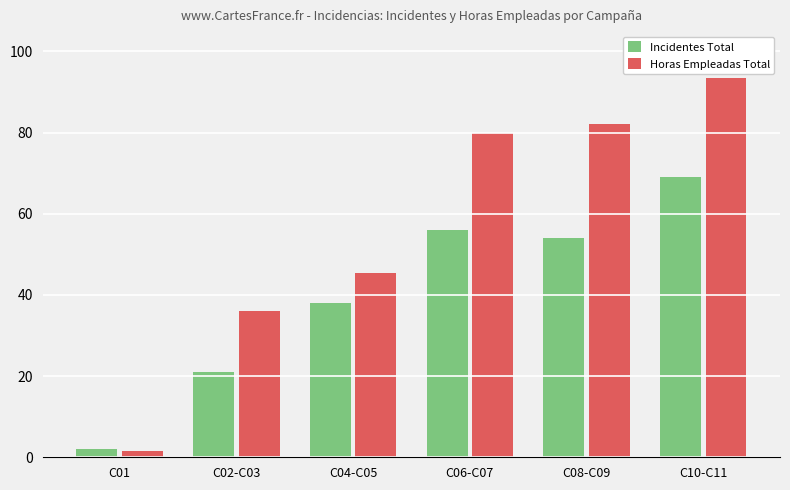

List the labels in order of Incidentes Total value, smallest first.

C01, C02-C03, C04-C05, C08-C09, C06-C07, C10-C11